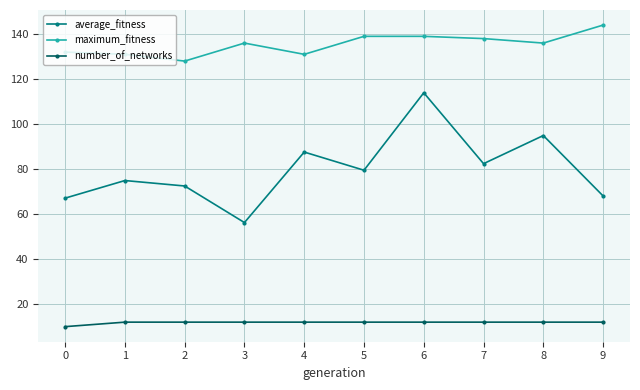

How many data points does each series have?

10